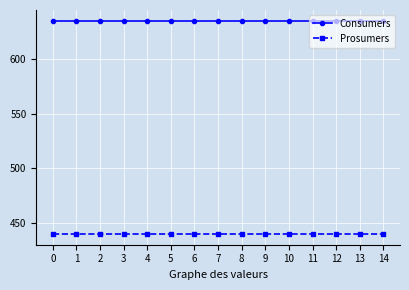

List the series in order of their overall mean, lowest first.

Prosumers, Consumers